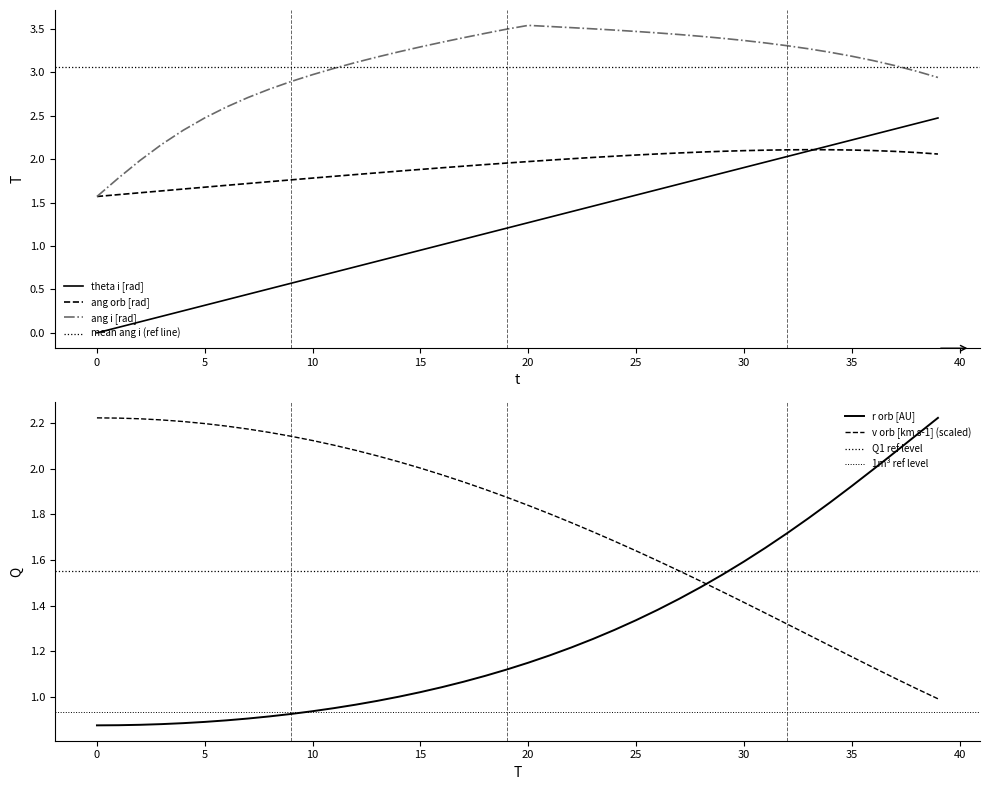

The value of r orb [AU] at 20 is 1.2. True or false?

True